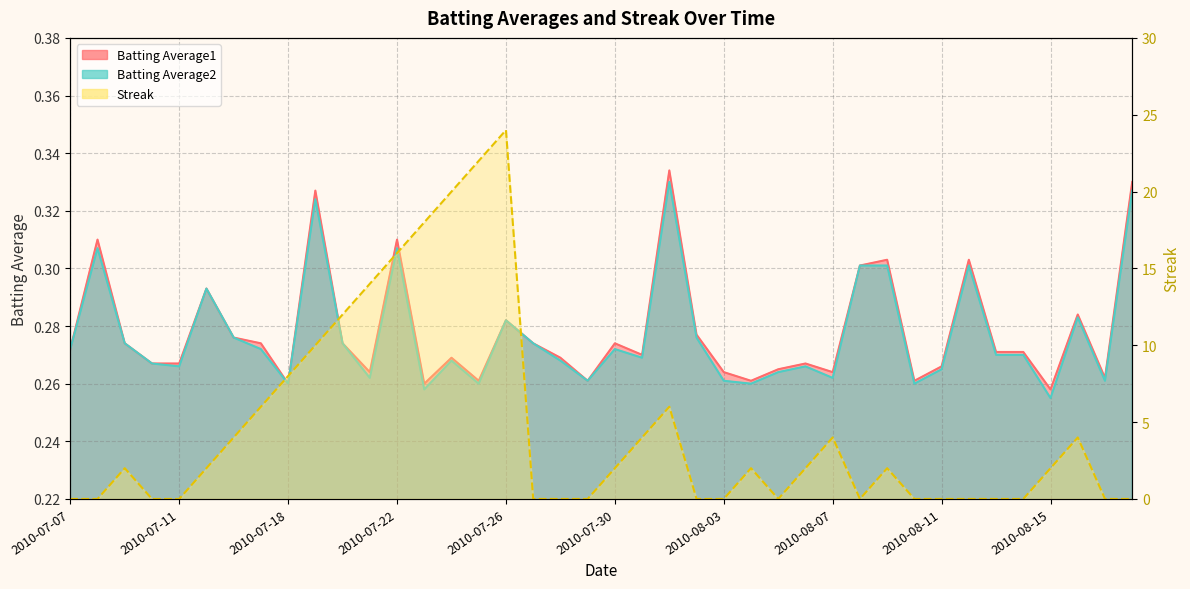

How many values in Streak are above zero?

22